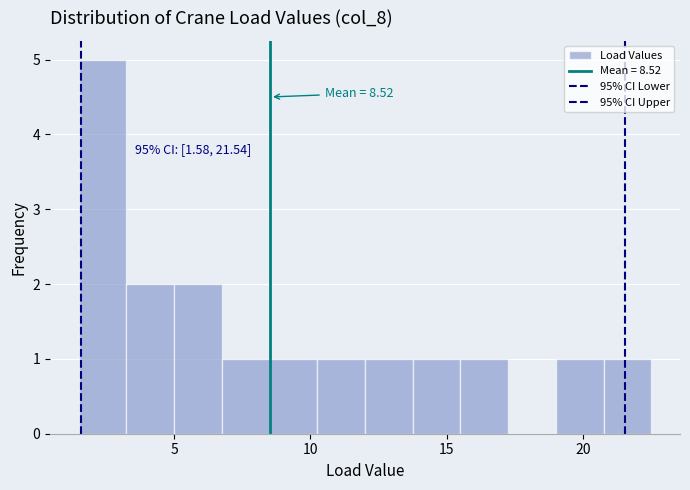

Read against the x-axis, roughly where is the centre of the tallest bar?

2.5